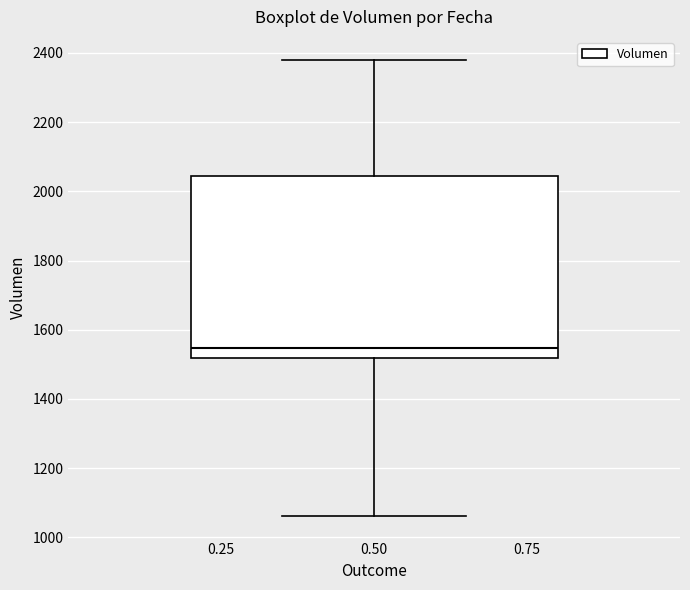

Transcribe this box plot: give where the median line is, the range the box spans, and where the two whiskers end, as read against the y-axis. The values are not printed on the chart, so give them approximately, as read against the axis.

median 1540, box 1520 to 2040, whiskers 1060 to 2380